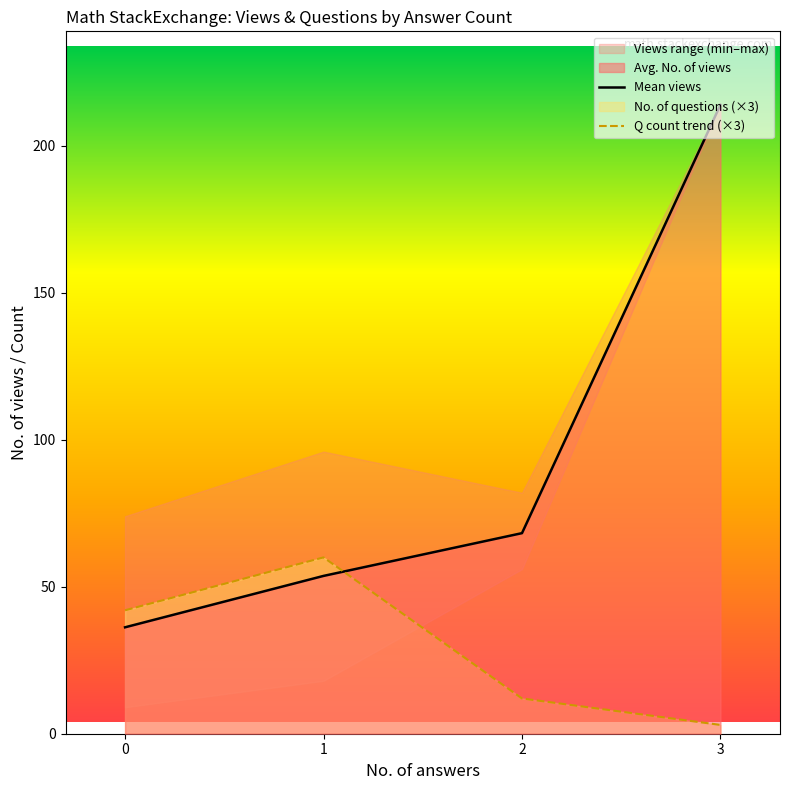

True or false: Q count trend (×3) has a value of 35.2 at 1.

False